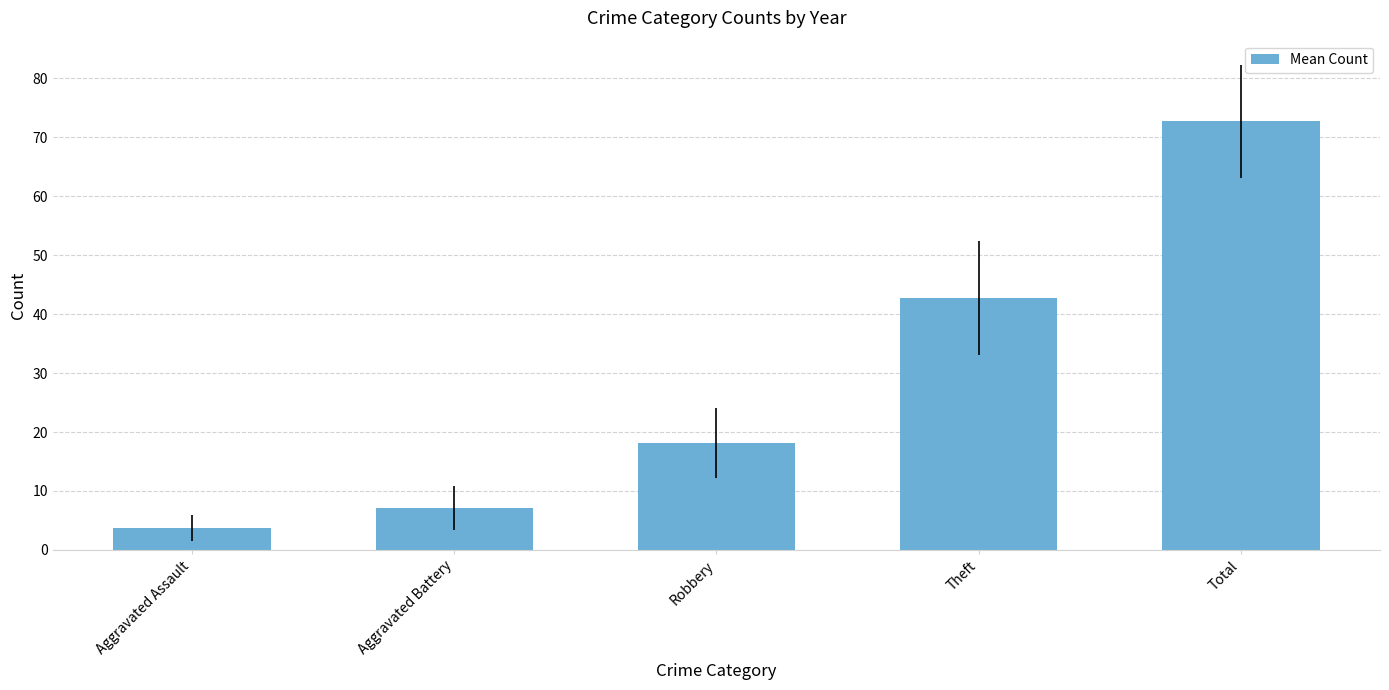

What is the sum of all values?

144.3